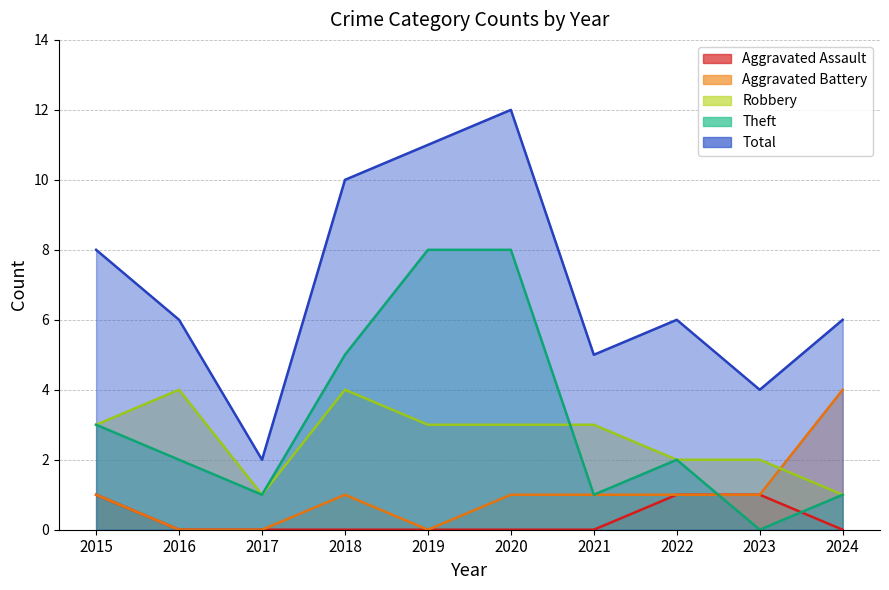

True or false: Total and Aggravated Assault intersect in this chart.

False